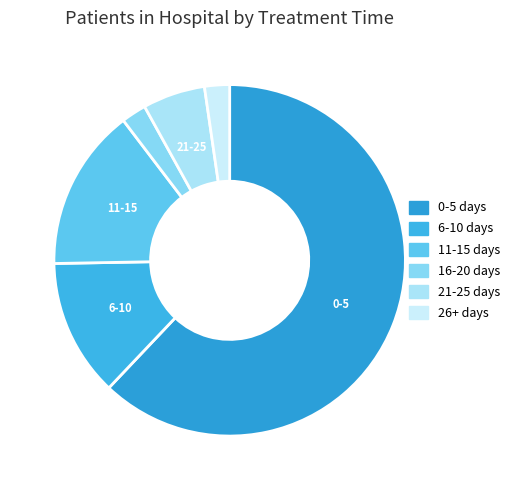

Which category accounts for the majority?

0-5 days